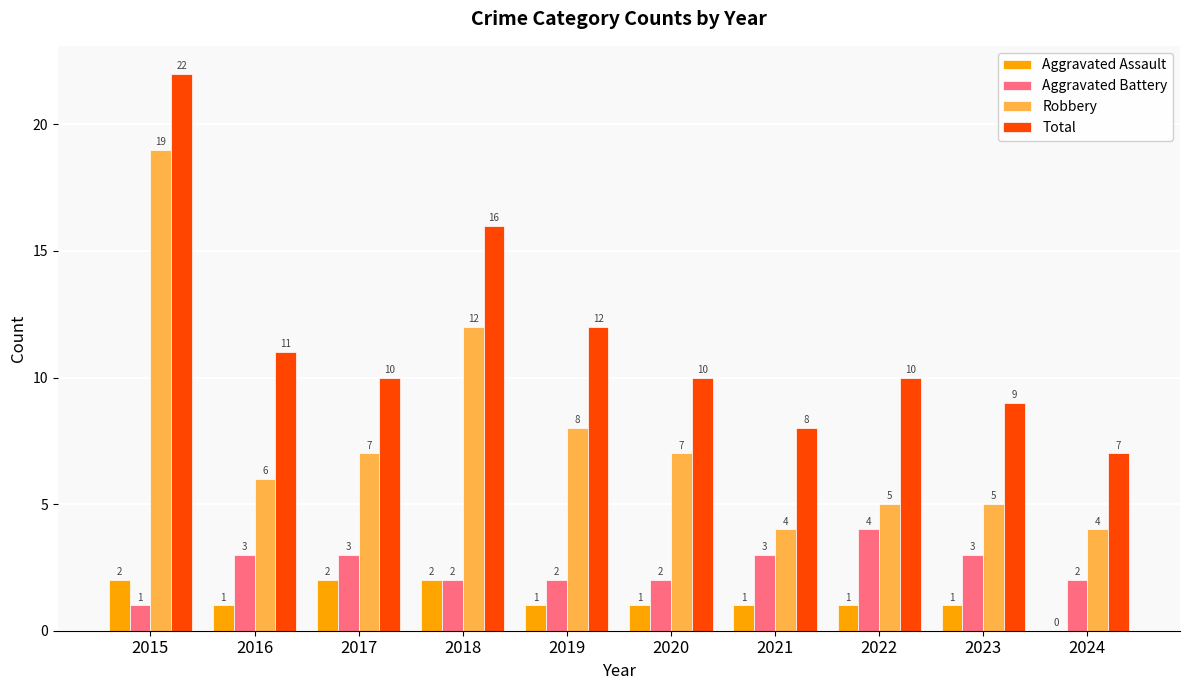

Which category has the highest value in the Robbery series?

2015